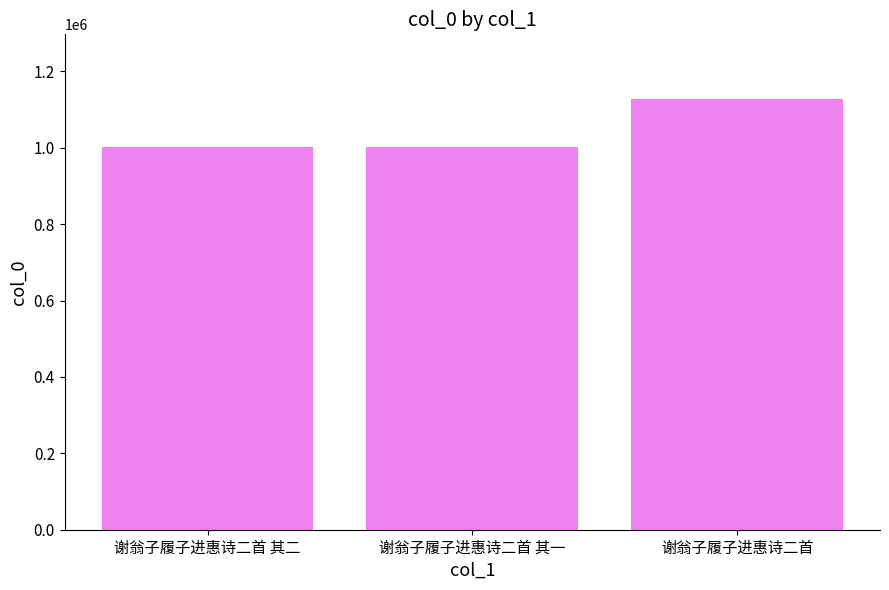

The chart shows a value of 1739096 at 谢翁子履子进惠诗二首. True or false?

False